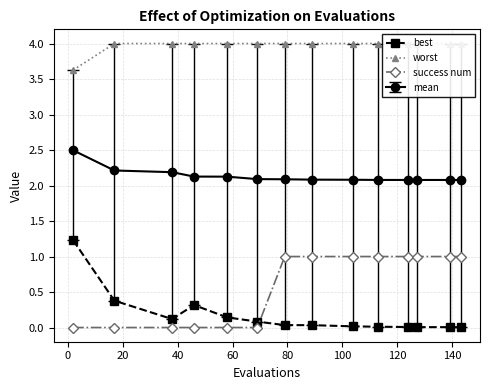

True or false: best has more than 0 points higher than both neighbors.

True